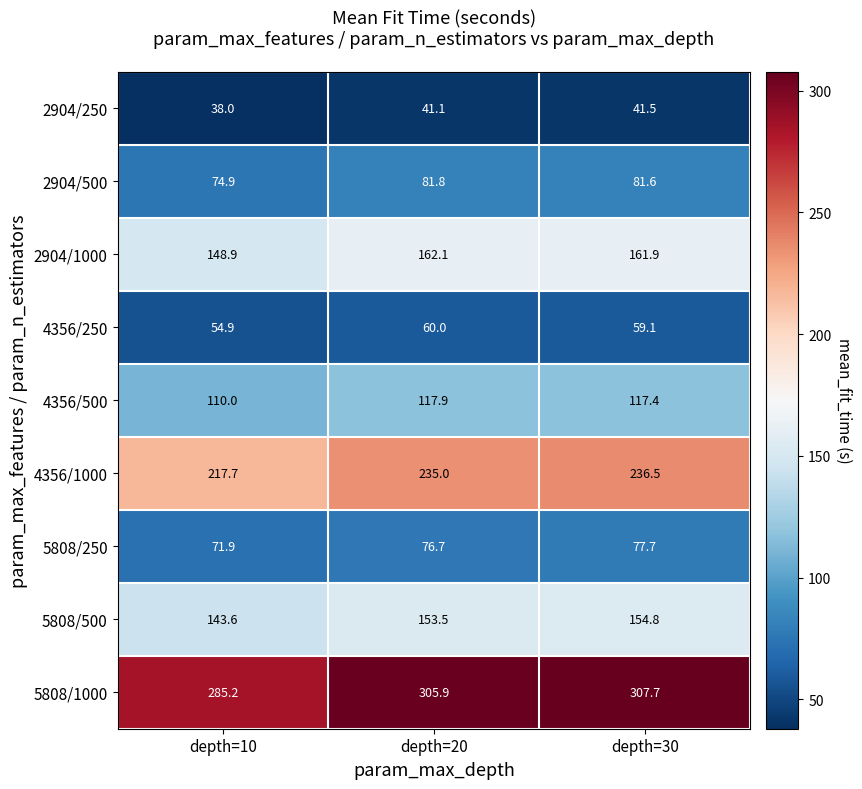

At how many categories does at least one series exceed 65?

3